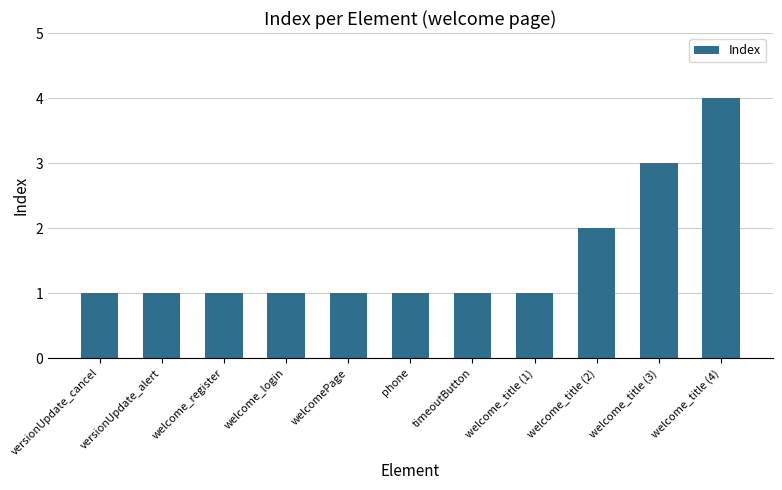

What is the value of the 6th bar from the left?

1